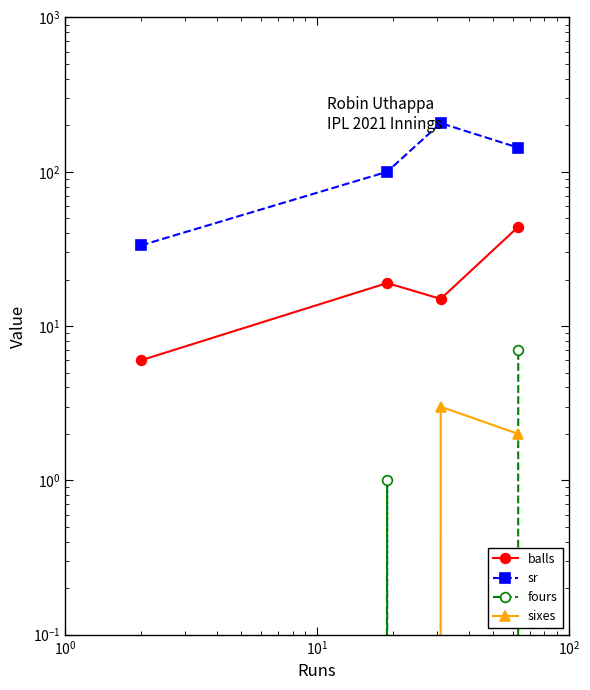

What is the average value of the sixes series?

1.2